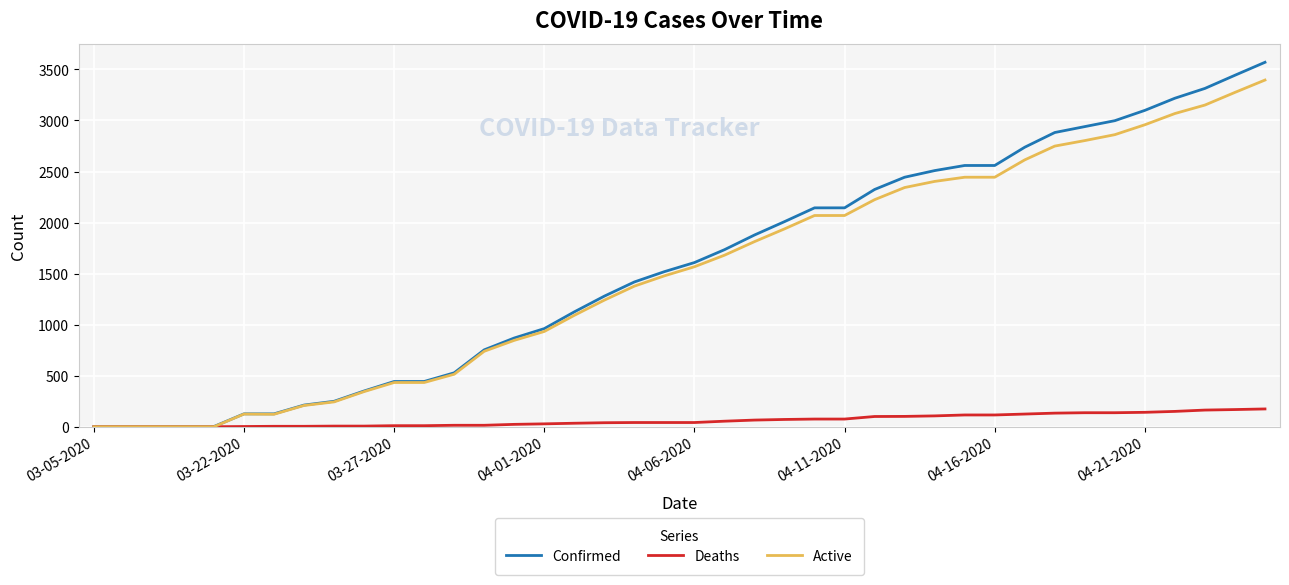

Rank the series by their maximum value, from lowest to highest.

Deaths, Active, Confirmed